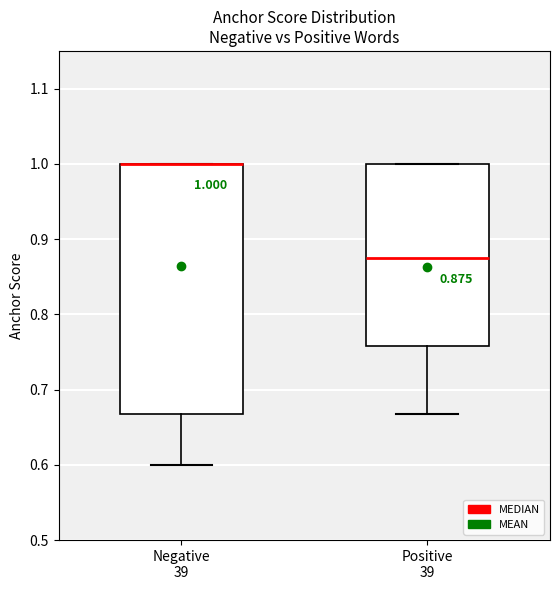

Comparing the boxes themselves (not the whiskers), which one is the tallest?

Negative 39